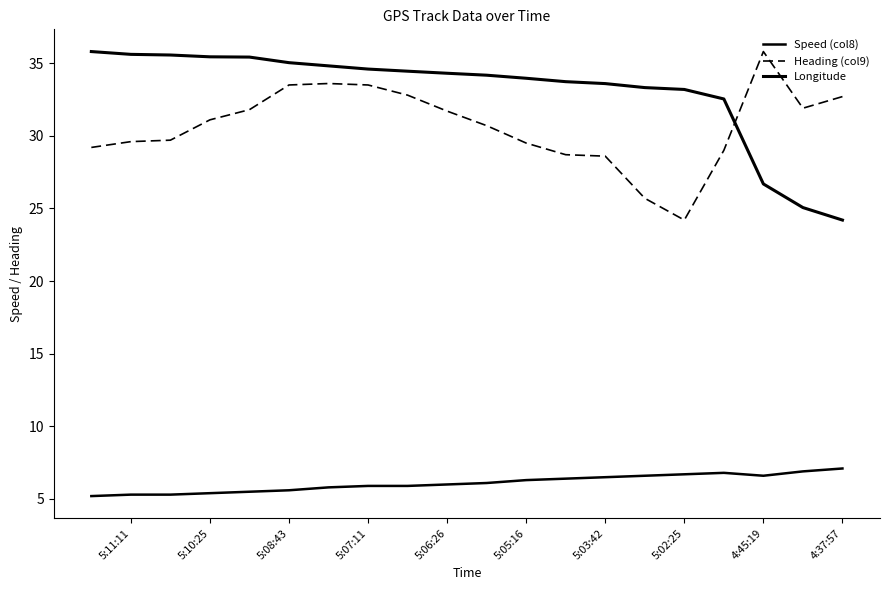

True or false: Longitude has more than 0 interior local peaks.

False